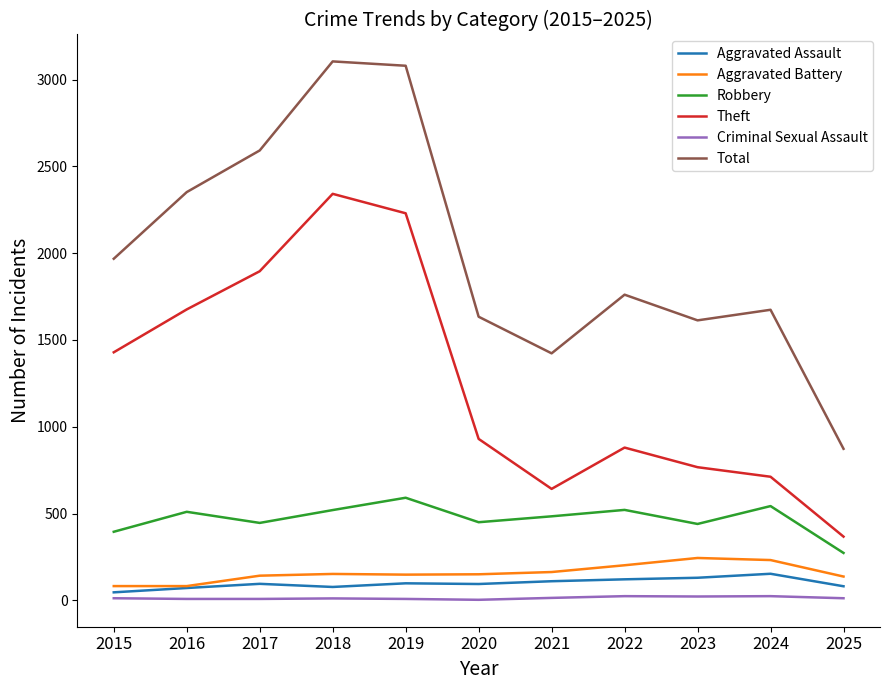

List the series in order of their peak value, highest first.

Total, Theft, Robbery, Aggravated Battery, Aggravated Assault, Criminal Sexual Assault